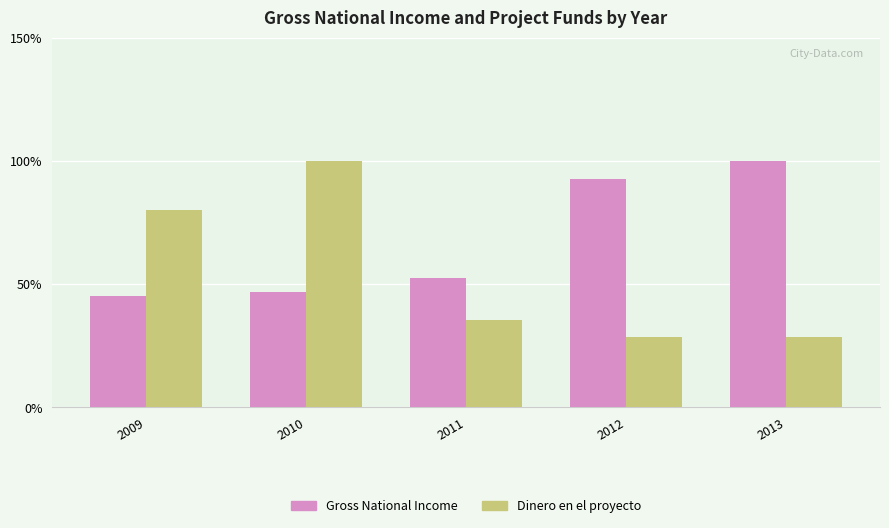

What is the spread (max minus min) of values at 2010?

53.4